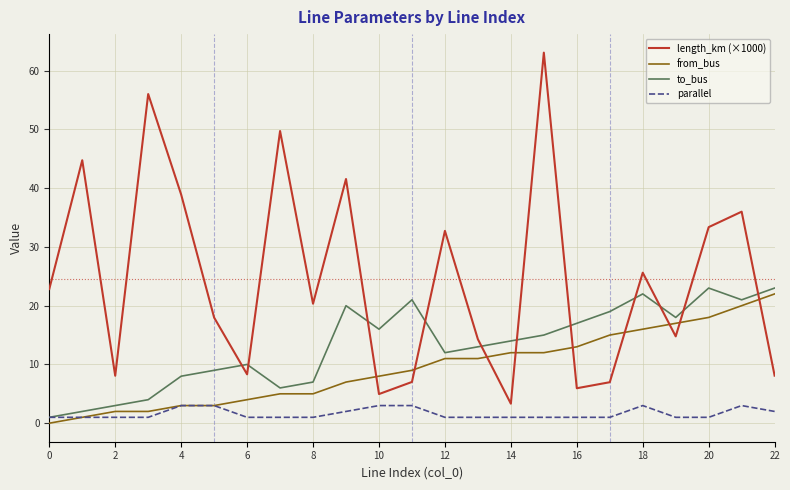

True or false: to_bus has more than 1 interior local peaks.

True